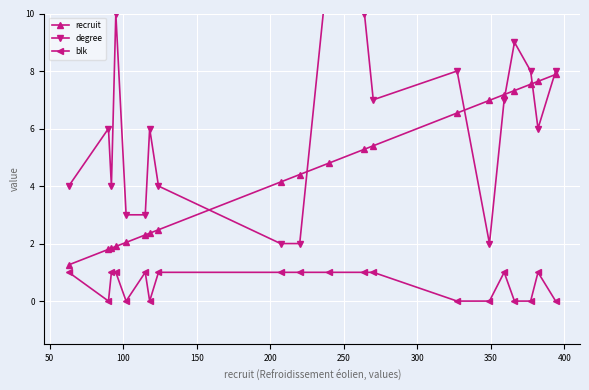

Count the number of data series in this chart.

3